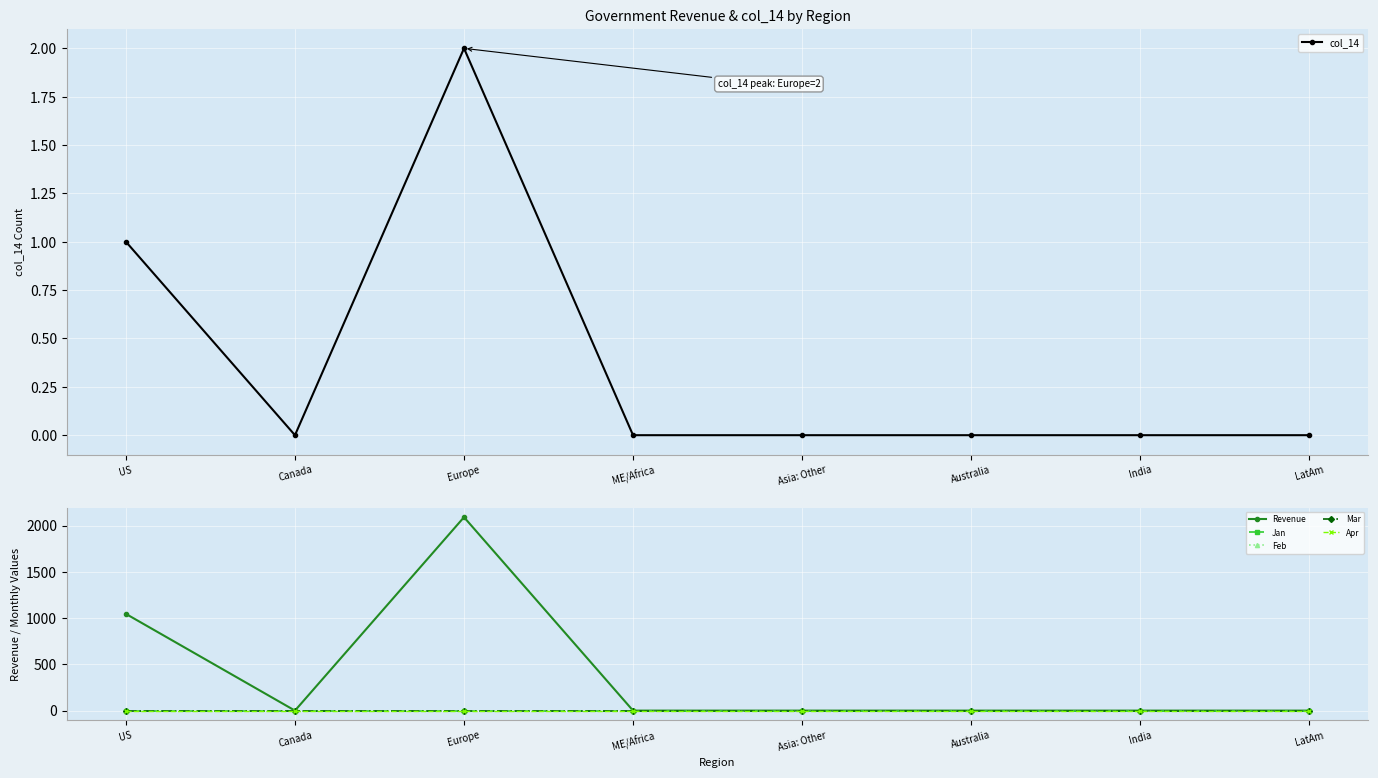

What is the label of the 1st point from the left?

US